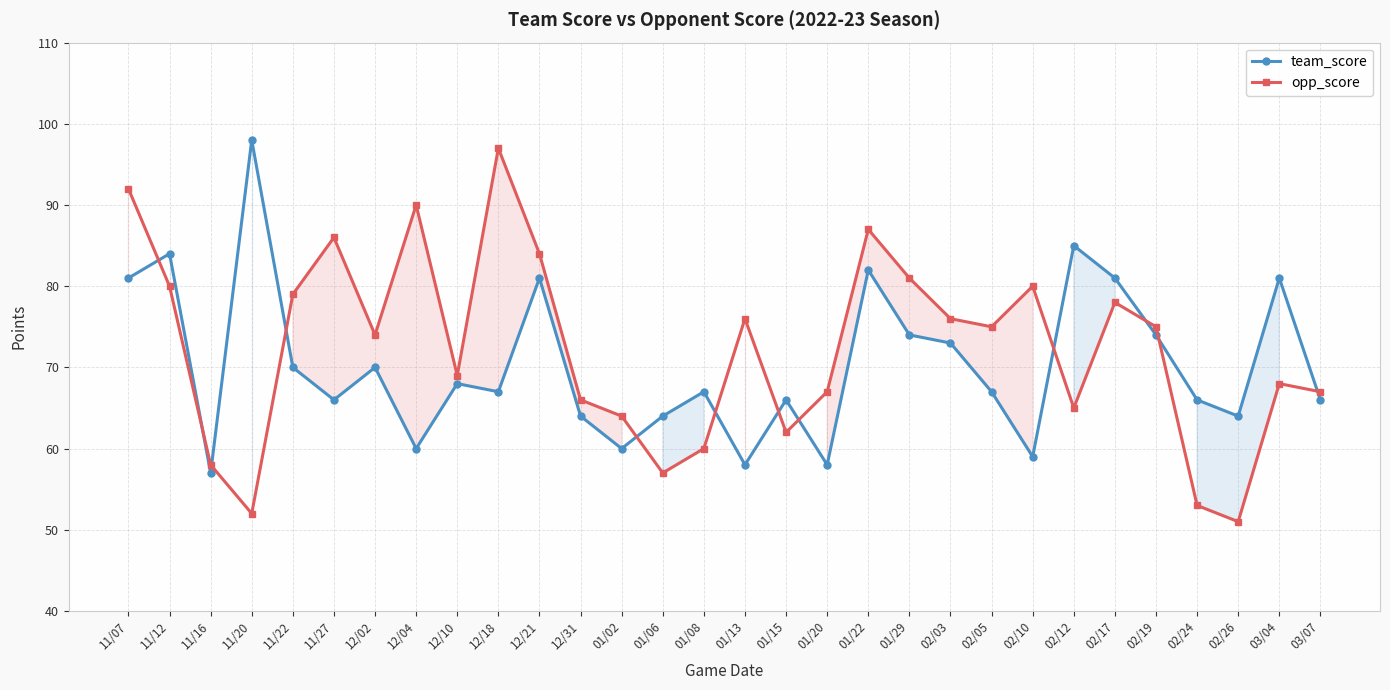

Between 02/26 and 02/05, which is larger?

02/05